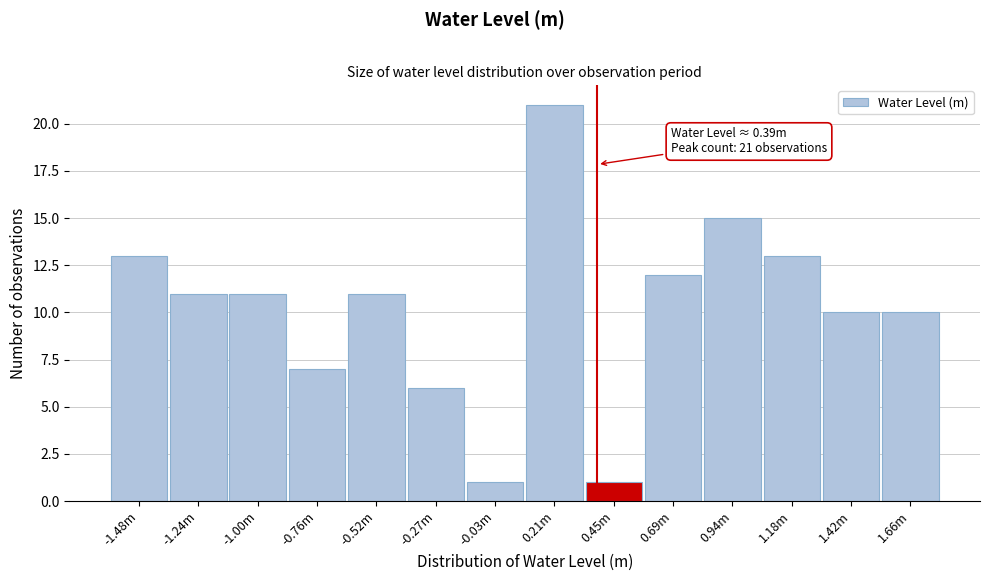

Reading left to right, transcribe all the data shown in this chart.

13	11	11	7	11	6	1	21	1	12	15	13	10	10